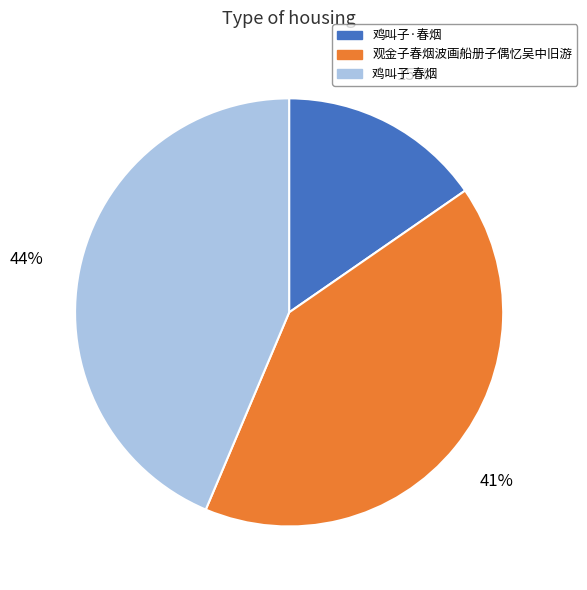

Does any single category account for the majority?

No